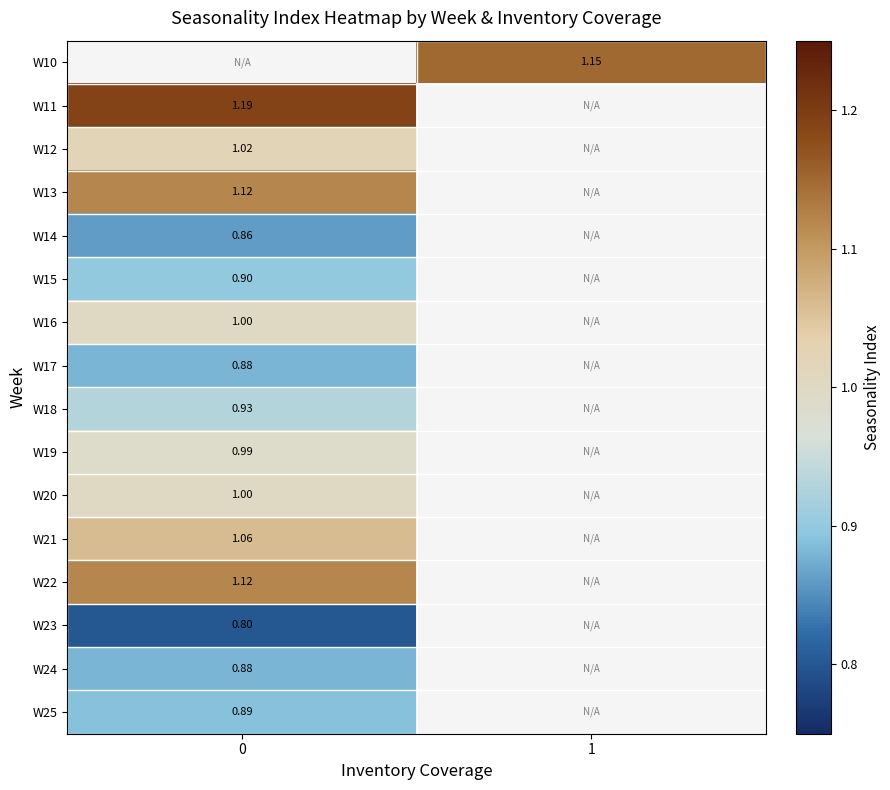

List the labels in order of W21 value, largest first.

0, 1